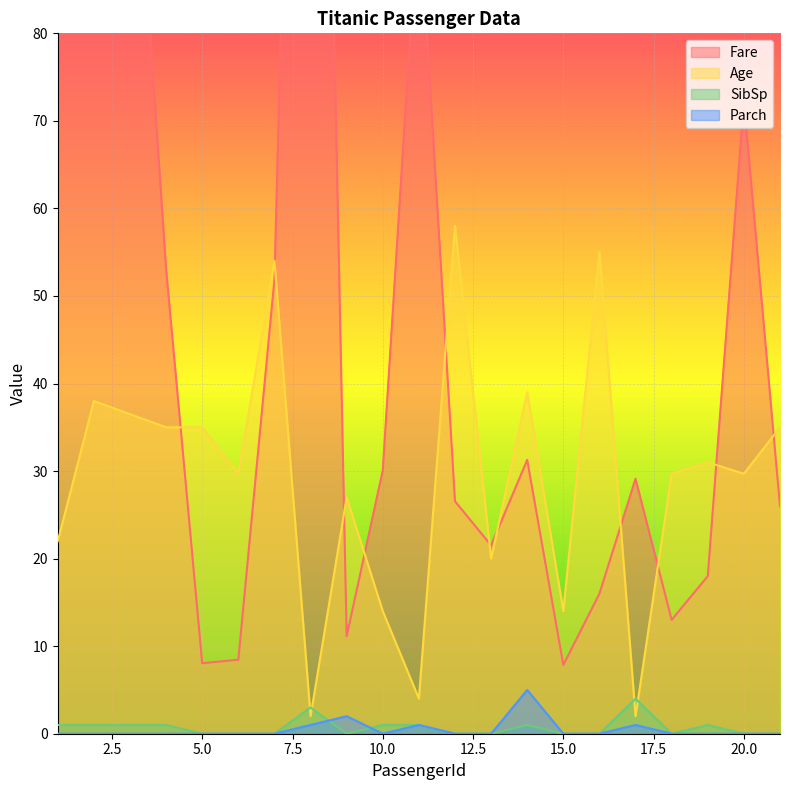

At which category does Age reach its first local valley?

6